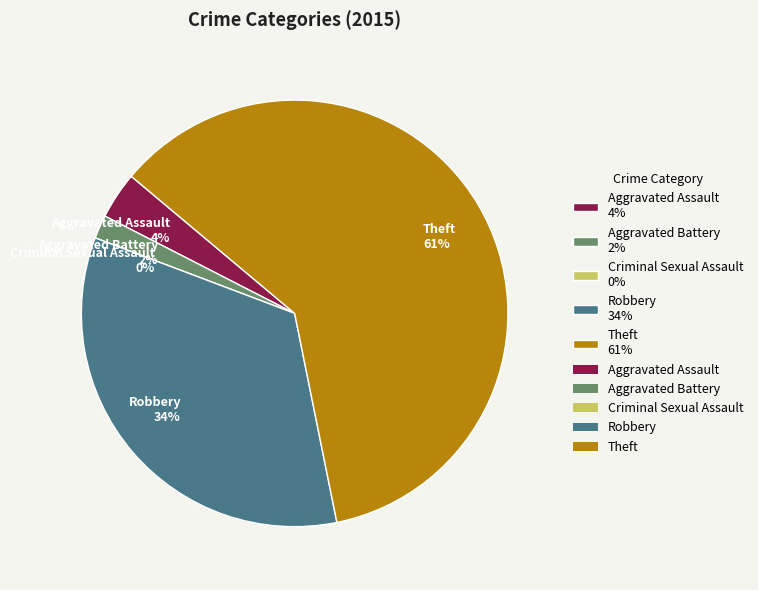

Count the number of slices in the pie.

5